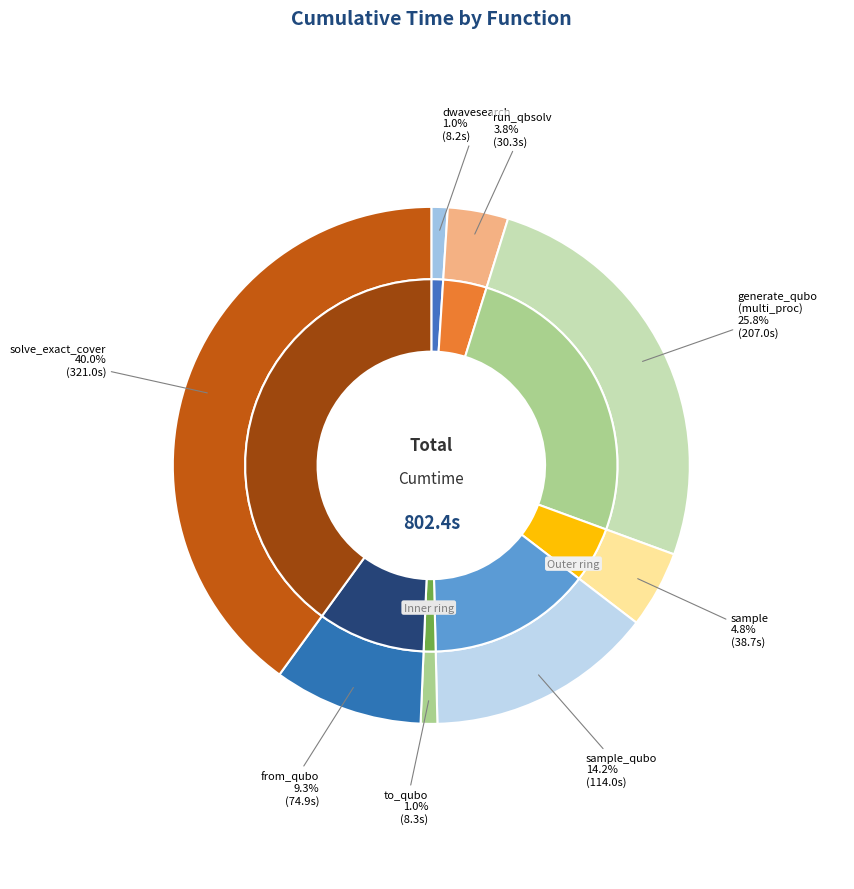

To the nearest percent, what is the combined percentage of to_qubo and generate_qubo_numpy_multi_processing?

27%